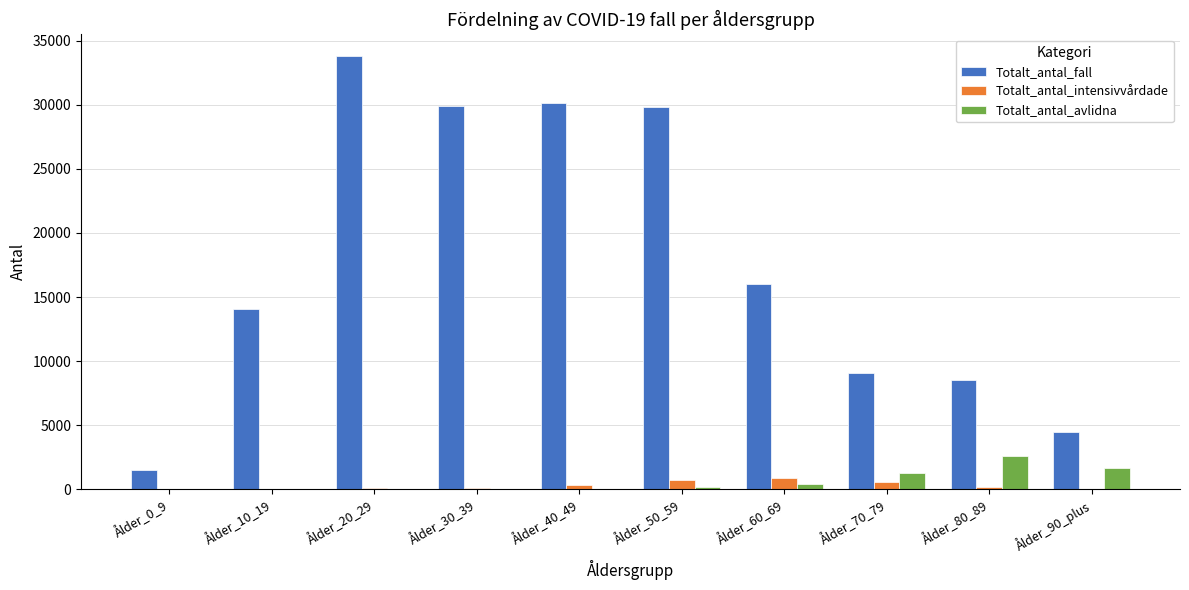

Which category has the highest value across all series?

Ålder_20_29